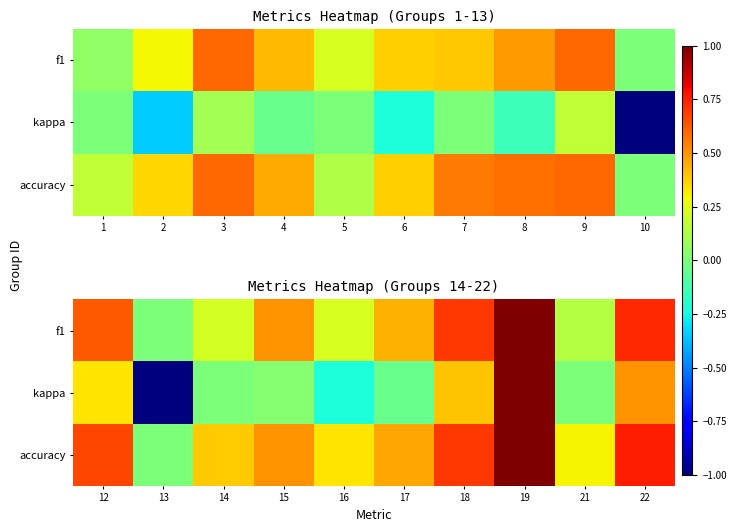

What is the difference between the accuracy values at 13 and 18?

0.7